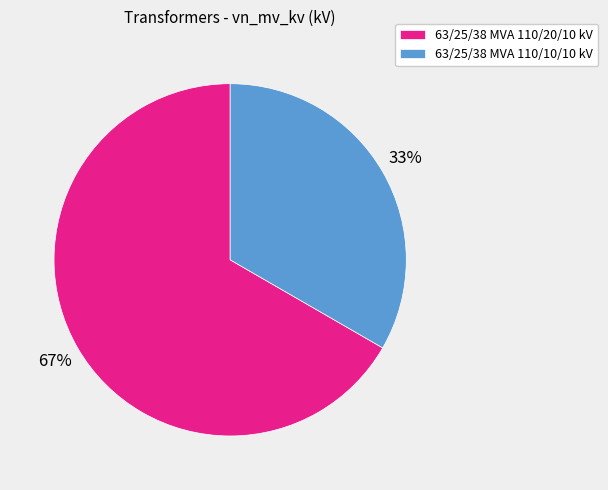

To the nearest percent, what portion does 63/25/38 MVA 110/20/10 kV represent?

67%